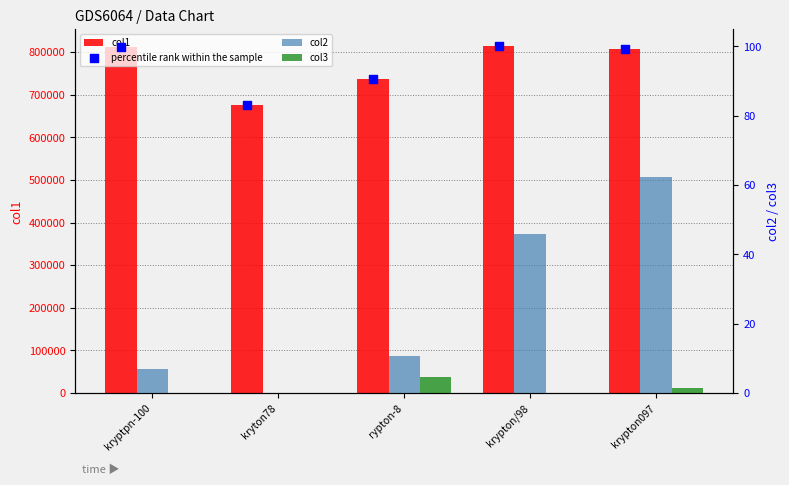

Which series contains the highest Y value?

col1